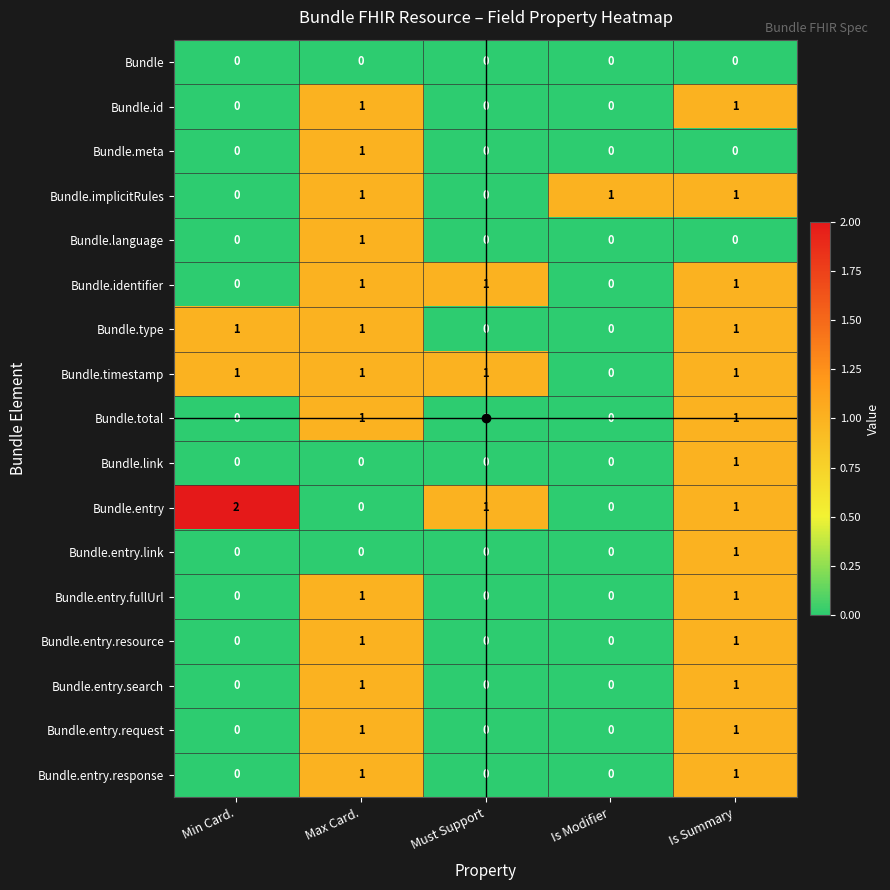

The value of Bundle.entry at Max Card. is 0. True or false?

True